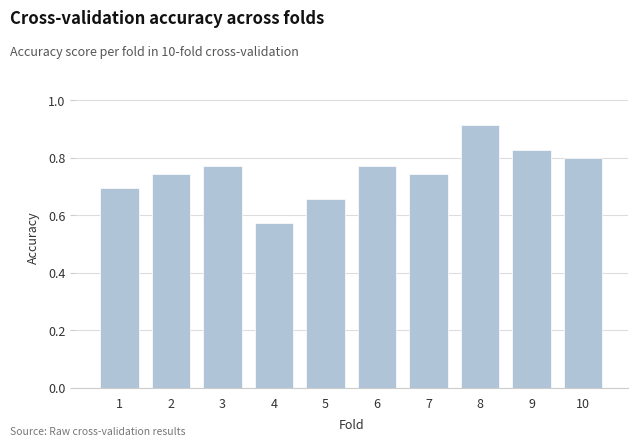

Where is the data nearest to the value 0?

4